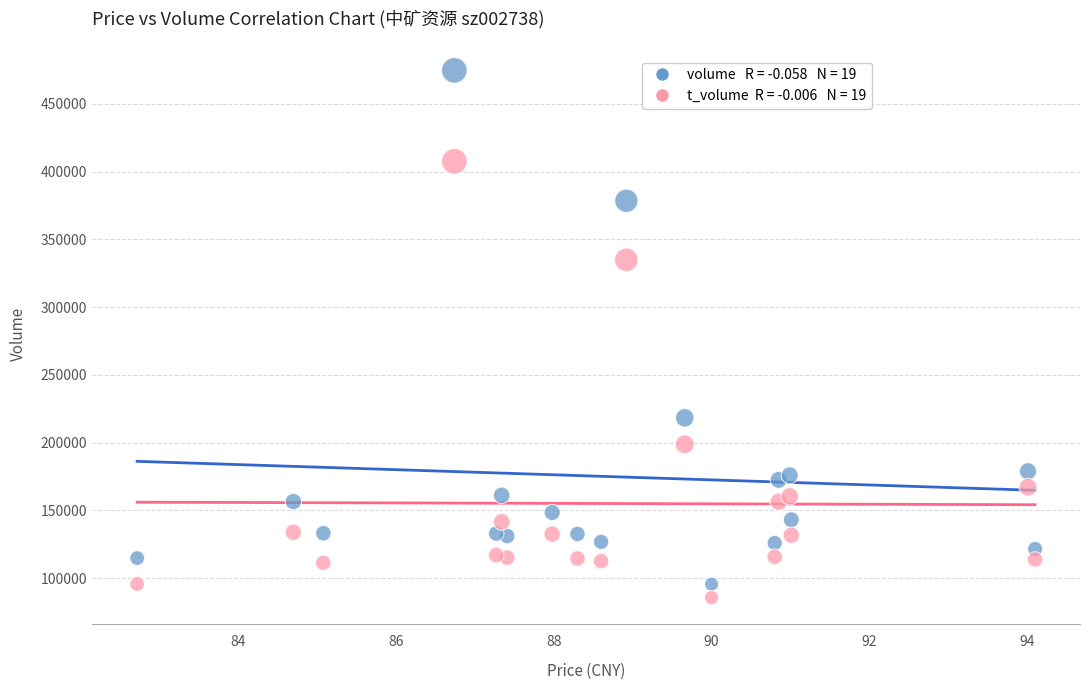

Across all data points, what is the range of Y values (max minus min)?

389091